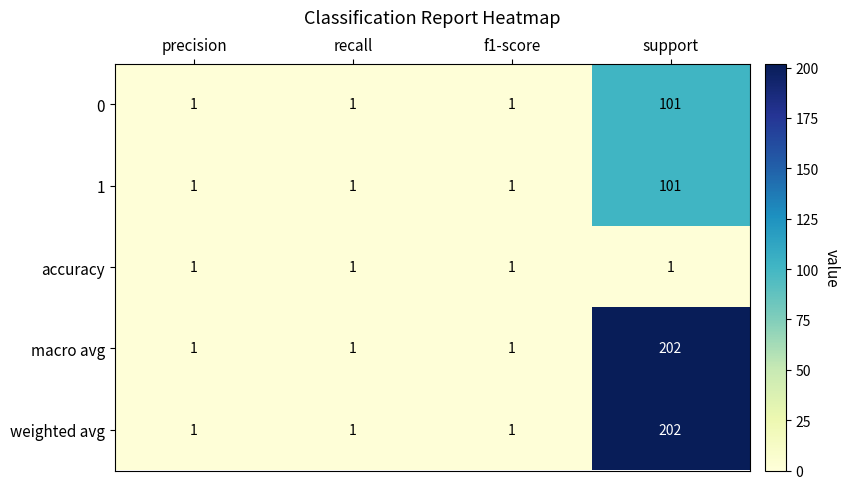

Count the weighted avg values in the range 1 to 202.

4